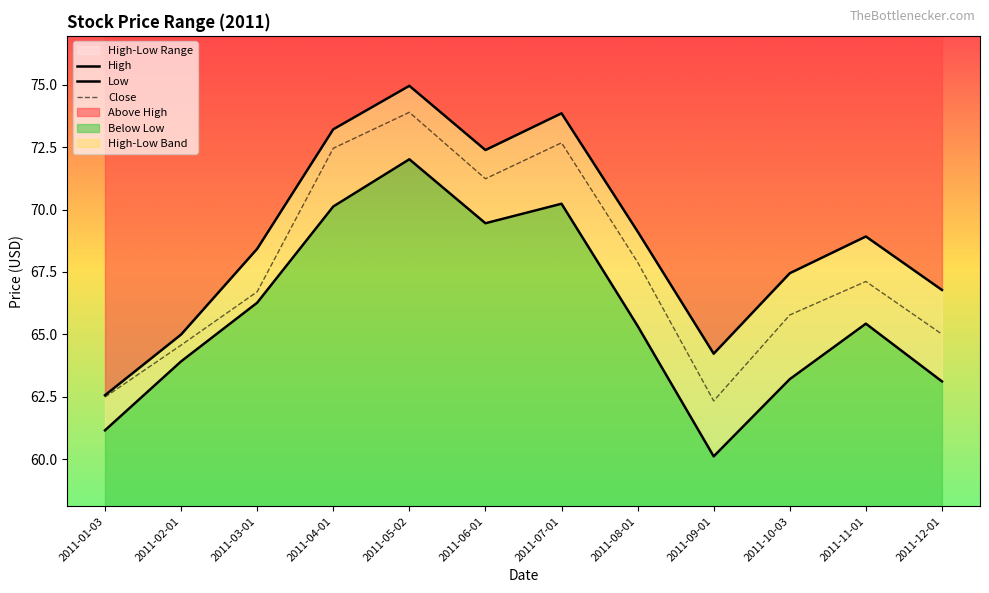

Does the chart display data point markers on the line(s)?

No